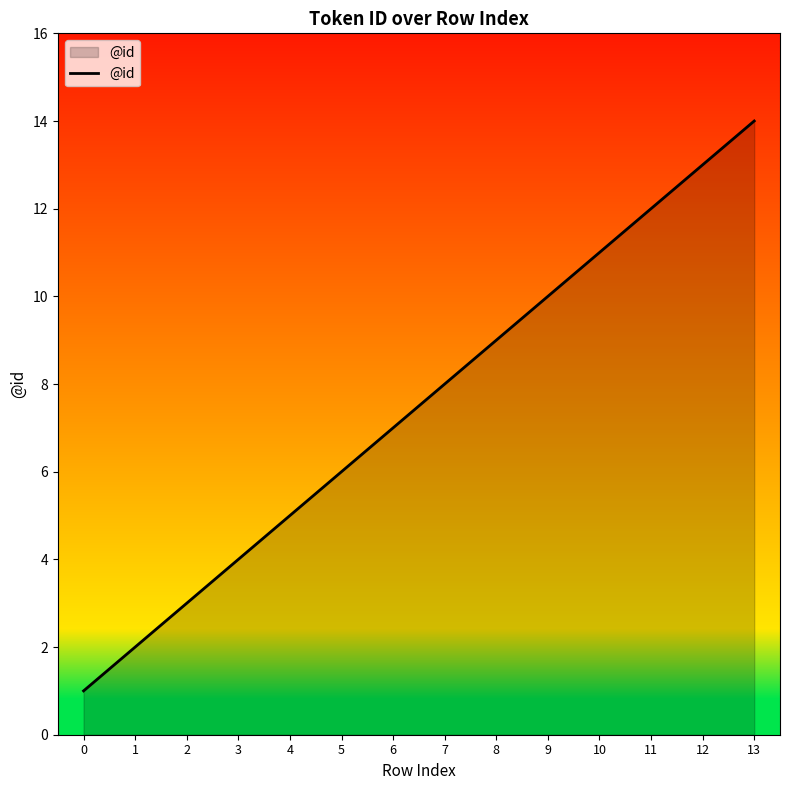

Which label corresponds to the largest value in the chart?

13